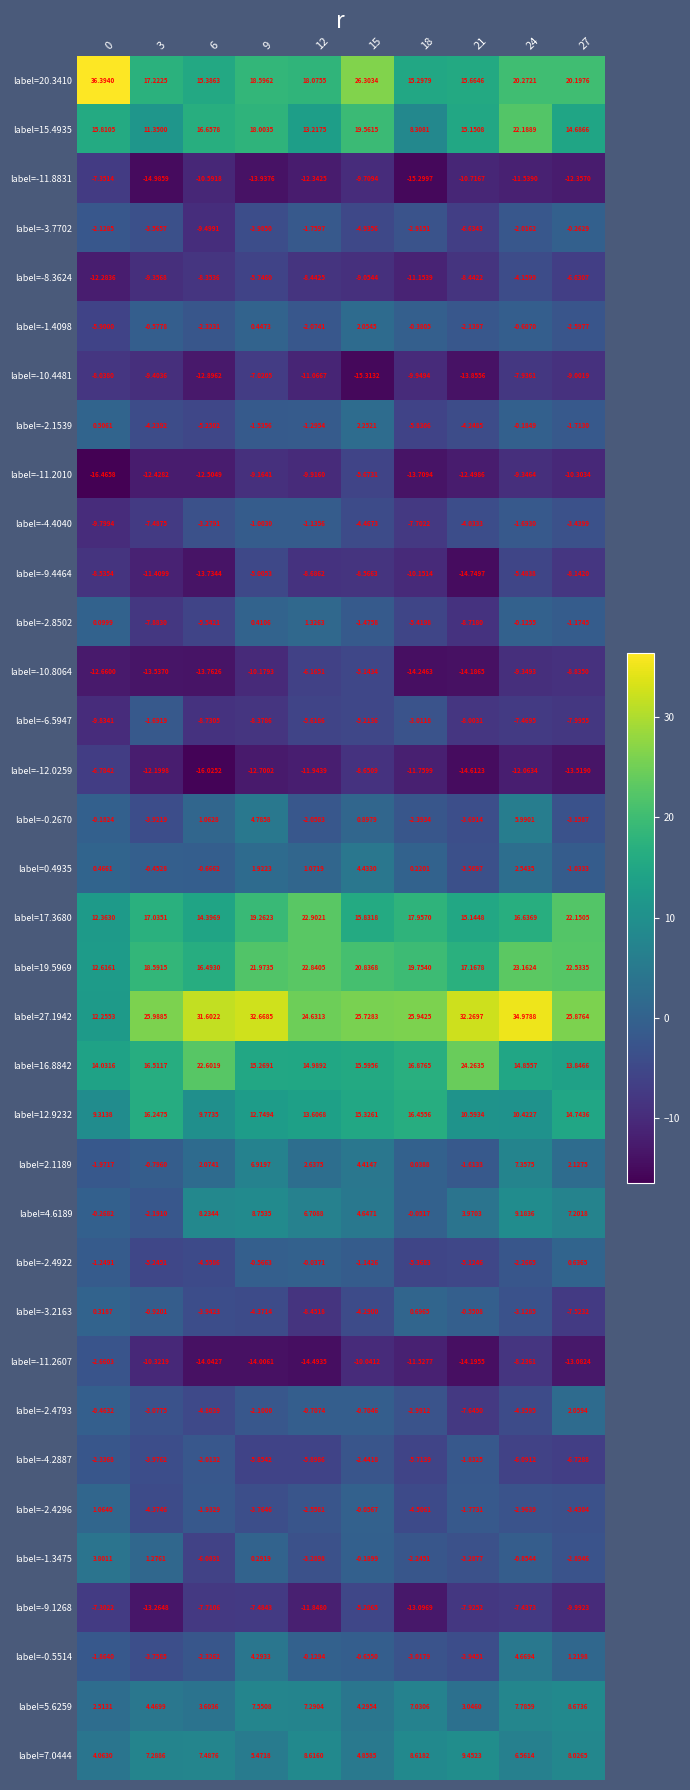

What is the smallest value displayed?

-16.5